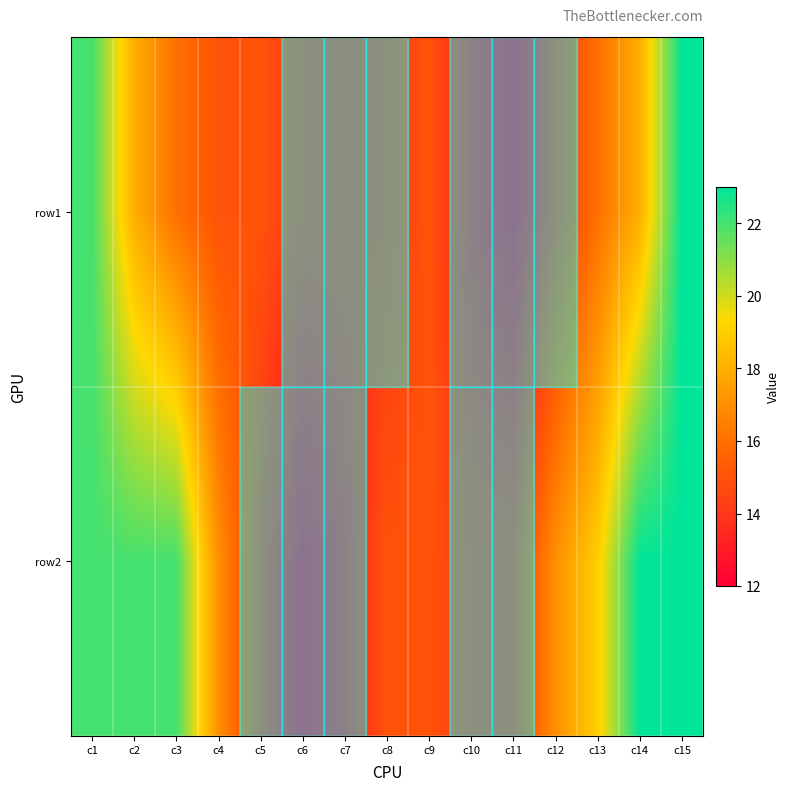

What is the smallest value displayed?

12